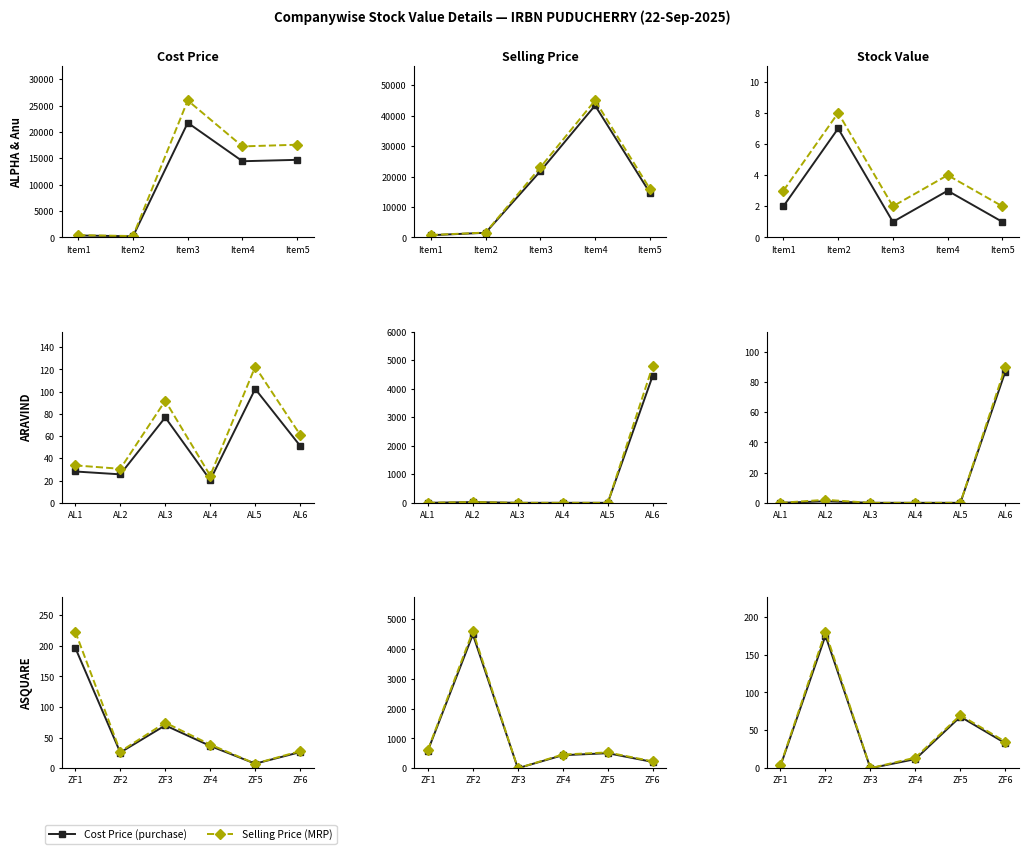

True or false: Selling Price series and Cost Price series intersect in this chart.

False